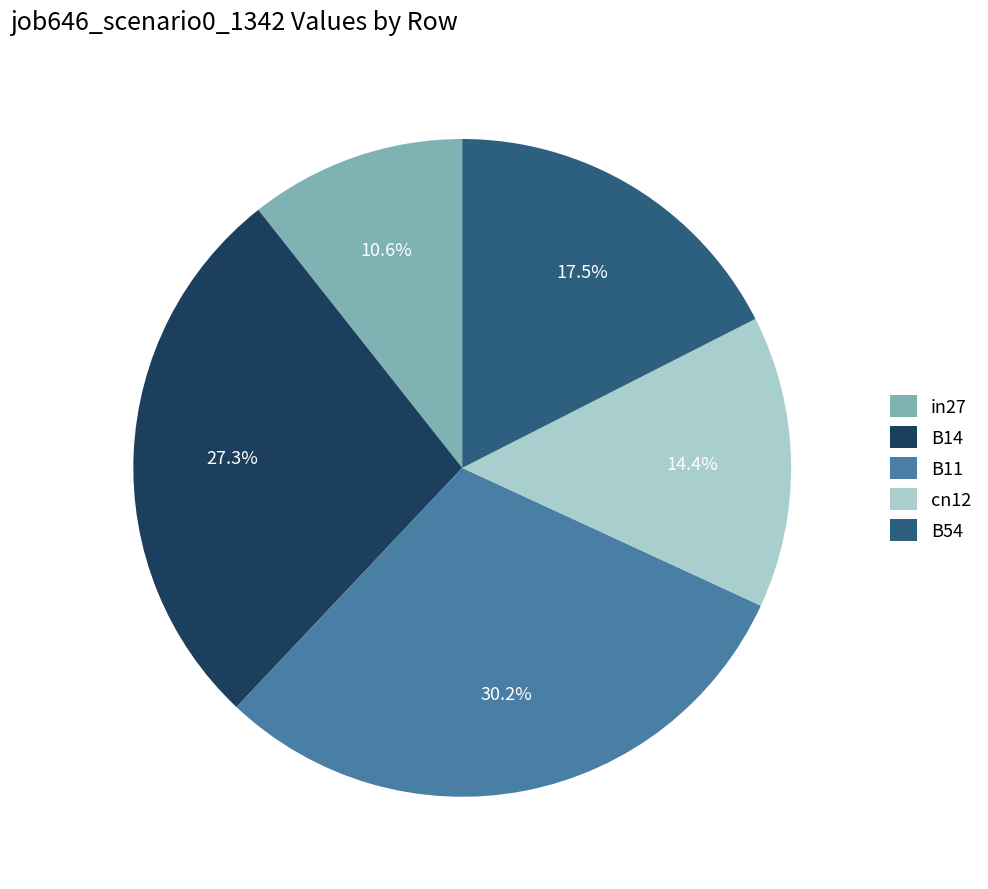

Which category has the biggest portion of the pie?

B11